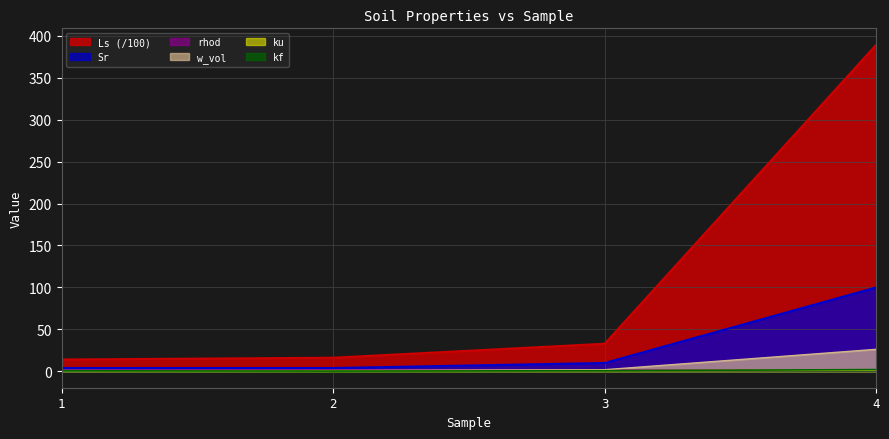

At which category is the sum across all series the highest?

4